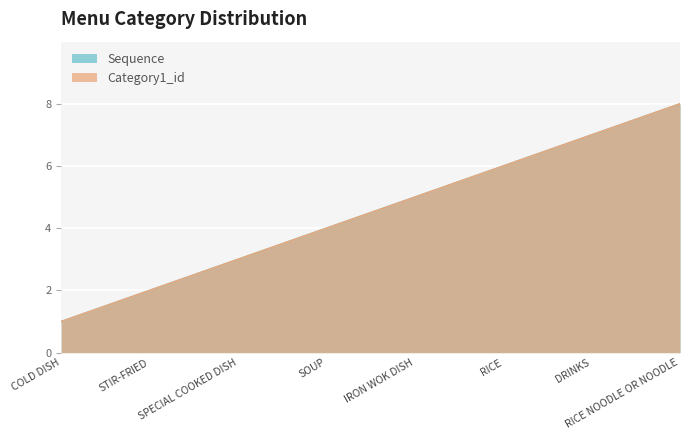

Reading left to right, what are all the values shown in this chart?

Sequence: COLD DISH=1	STIR-FRIED=2	SPECIAL COOKED DISH=3	SOUP=4	IRON WOK DISH=5	RICE=6	DRINKS=7	RICE NOODLE OR NOODLE=8
Category1_id: COLD DISH=1	STIR-FRIED=2	SPECIAL COOKED DISH=3	SOUP=4	IRON WOK DISH=5	RICE=6	DRINKS=7	RICE NOODLE OR NOODLE=8